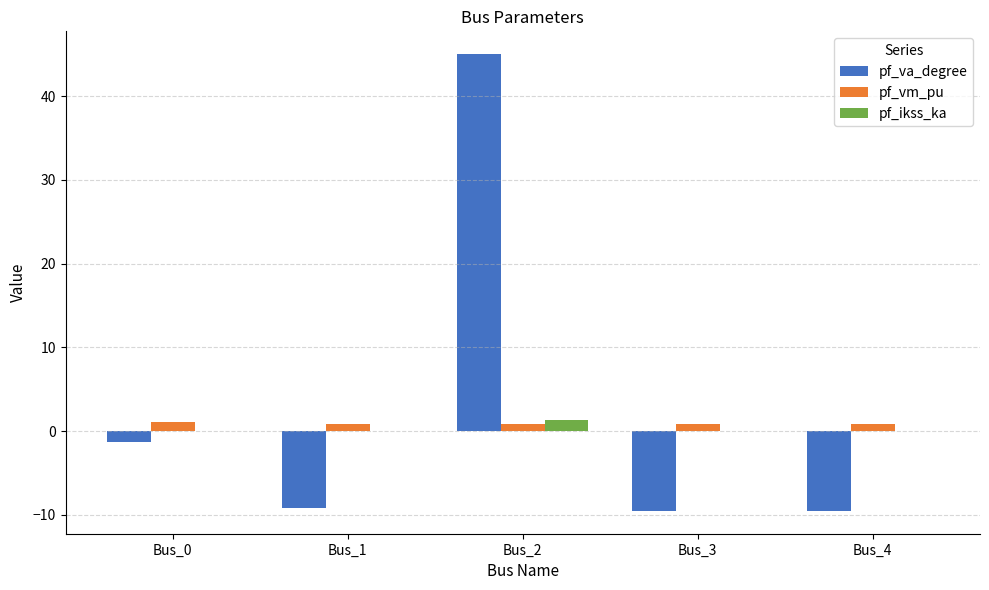

What is the sum of all pf_ikss_ka values?

1.3